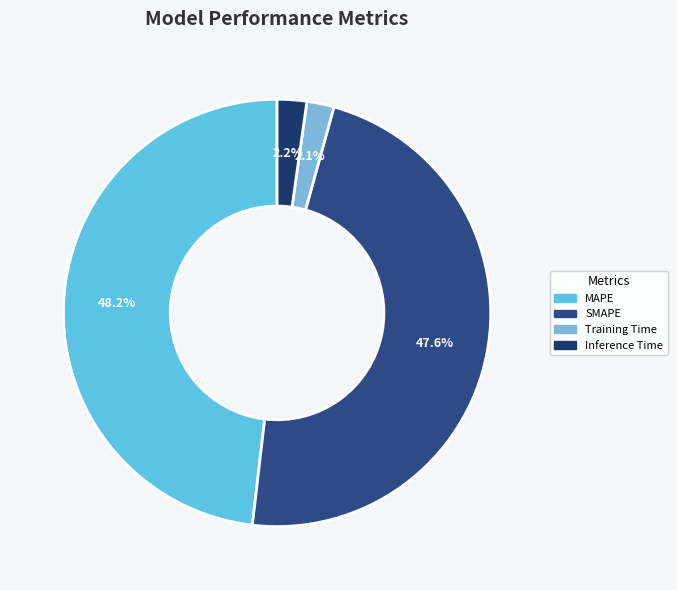

How many segments does this pie chart have?

4